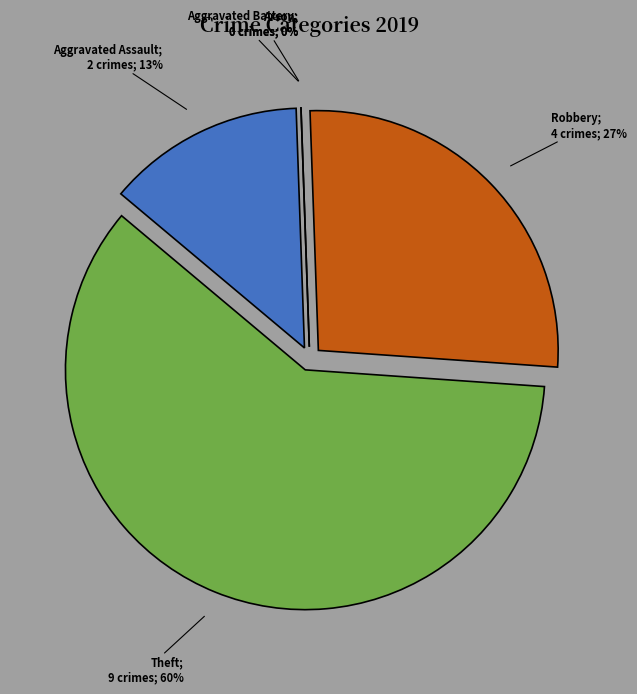

True or false: Aggravated Assault accounts for 19% of the total.

False